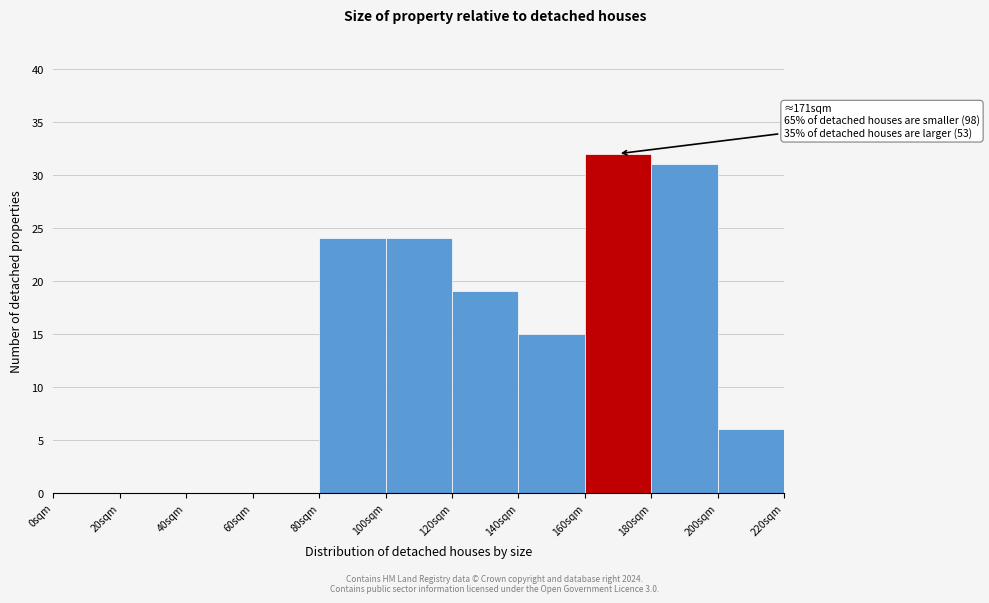

Which range on the x-axis has the tallest bar?

160 to 180